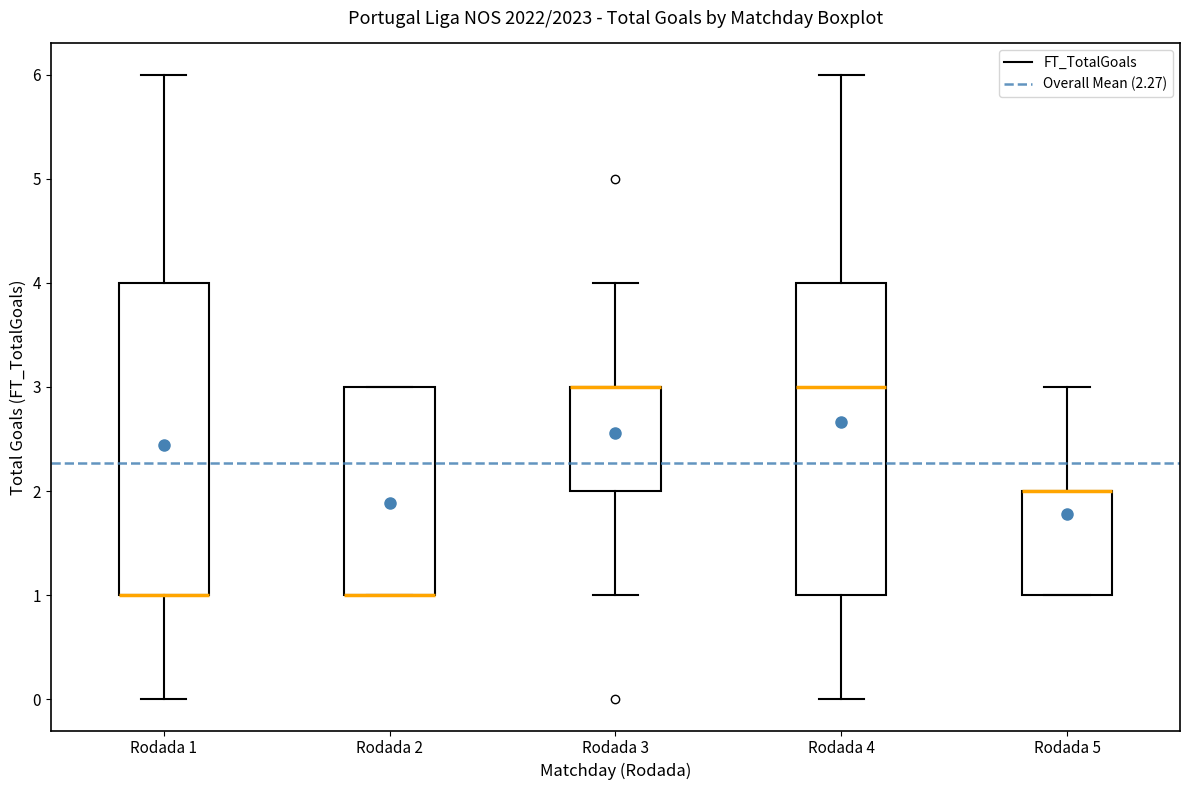

Where does the lower whisker of the box for Rodada 3 end on the y-axis? The values are not printed on the chart, so give them approximately, as read against the axis.

1